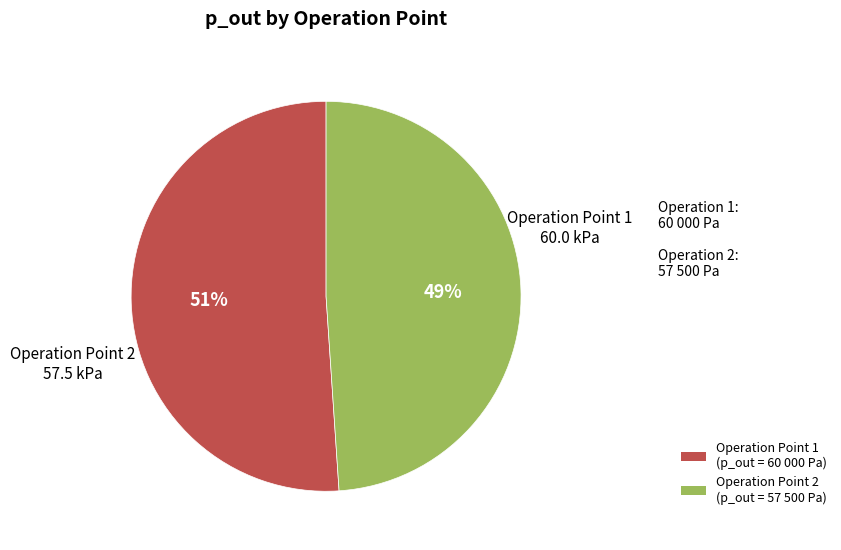

Count the number of slices in the pie.

2